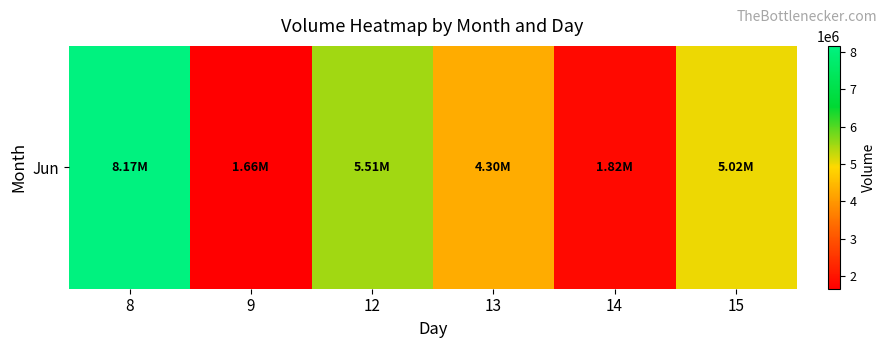

The value at 12 is 8357201. True or false?

False